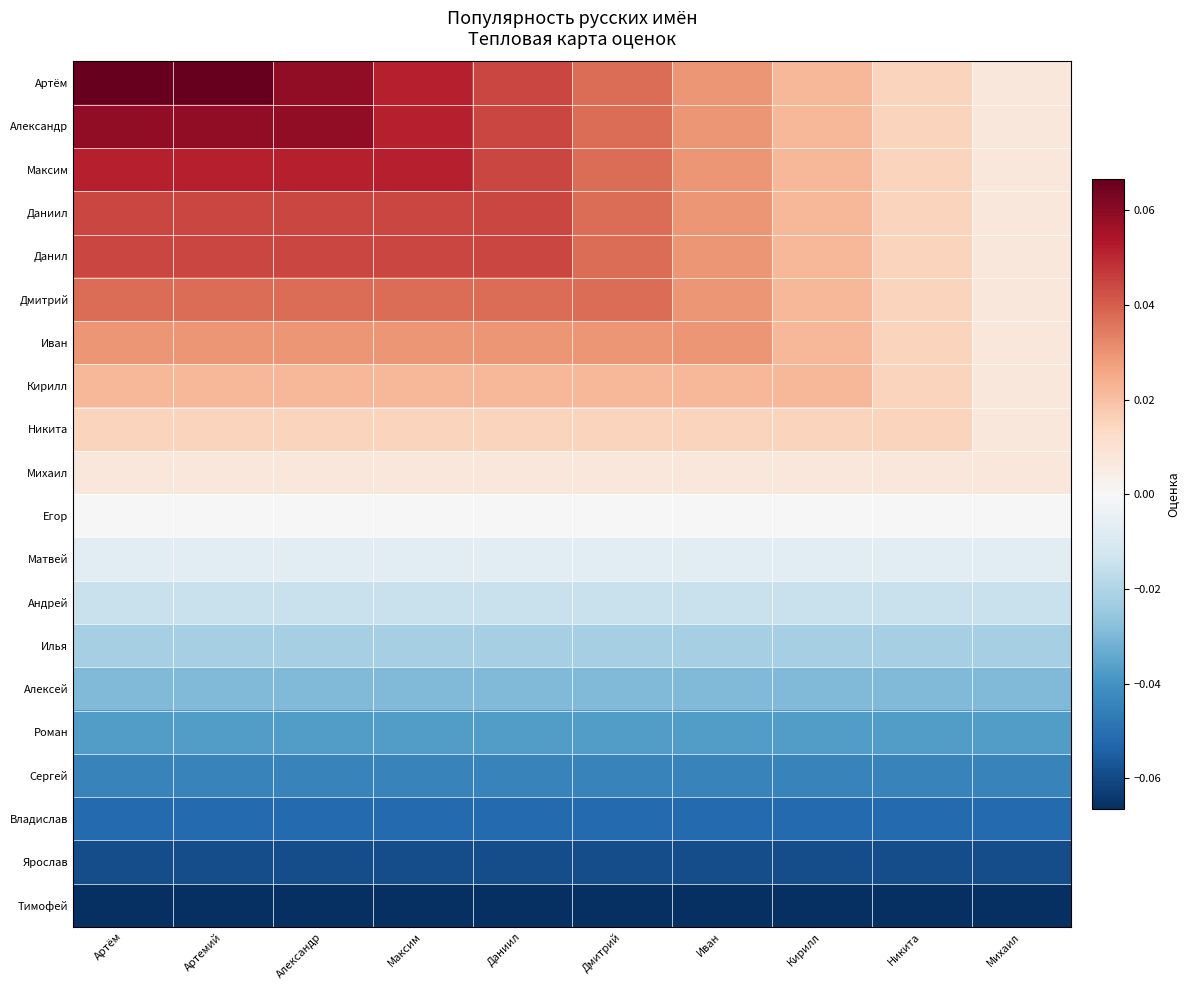

Which has a higher value, Даниил or Никита?

Даниил